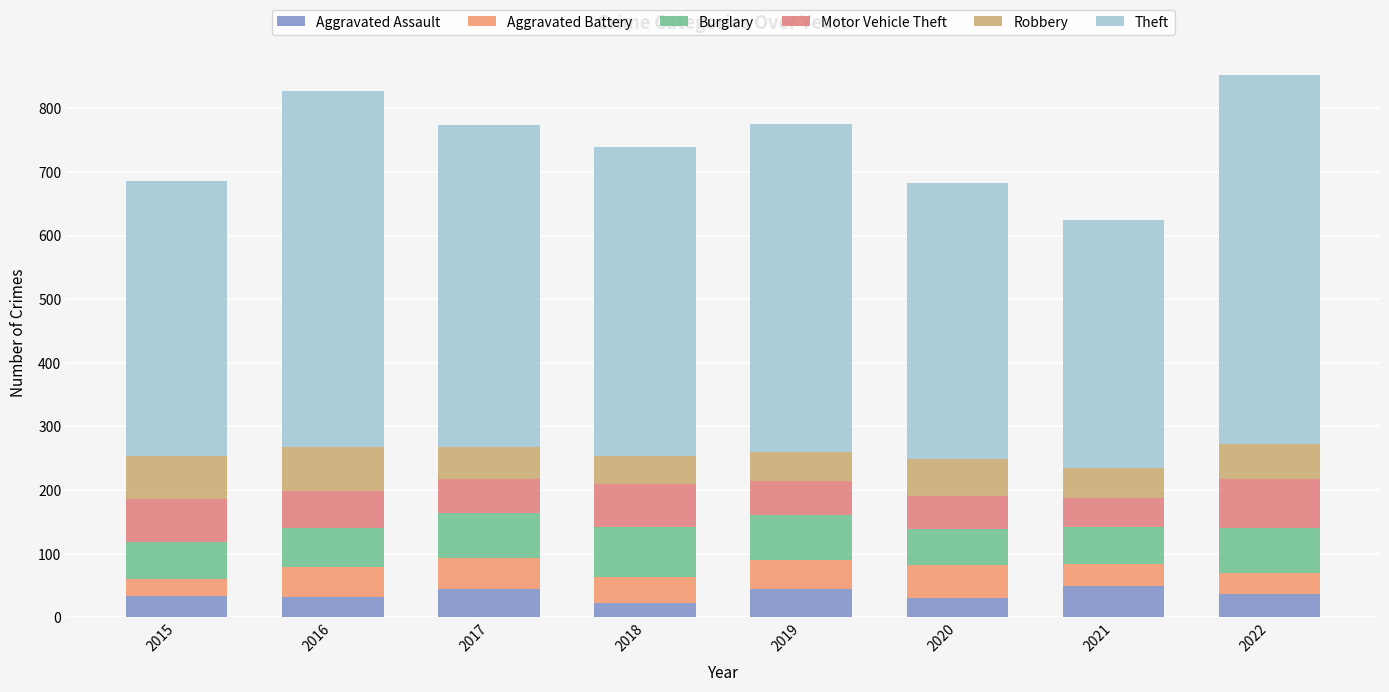

What is the total value across all series at 2016?

828